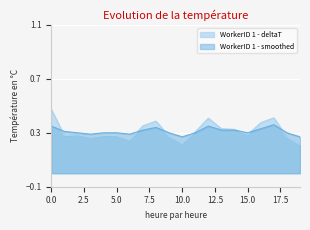

Which series has the largest total across all categories?

WorkerID 1 - deltaT